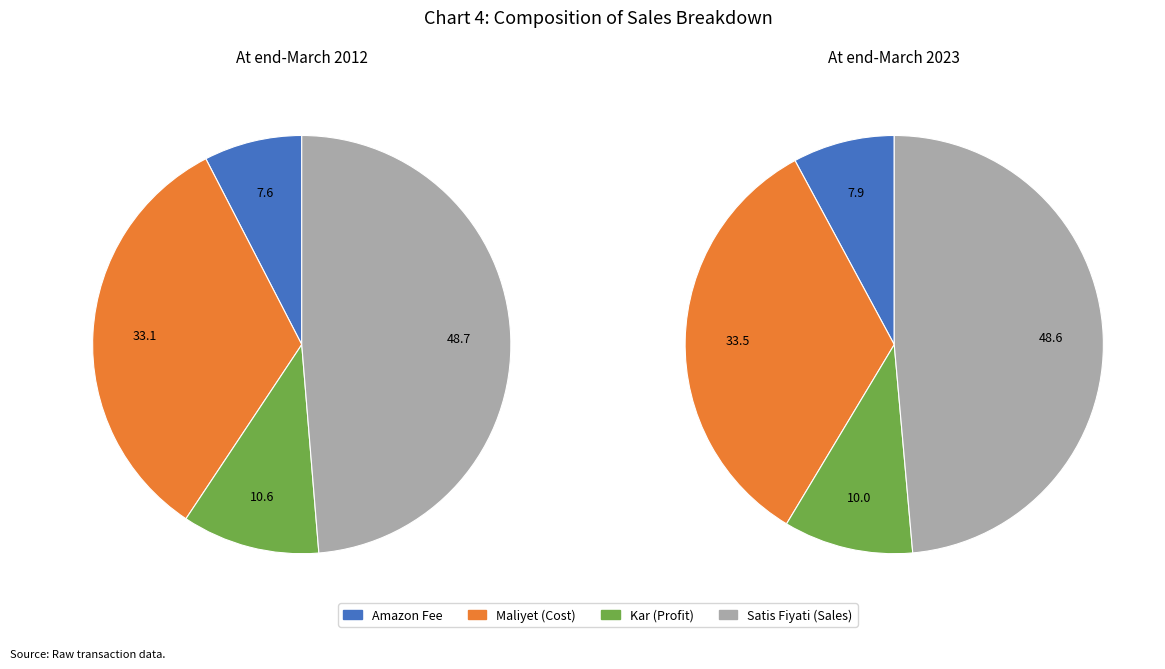

Rank the series by their maximum value, from highest to lowest.

SATIS_FIYATI, MALIYET, KAR, AMAZON_FEE